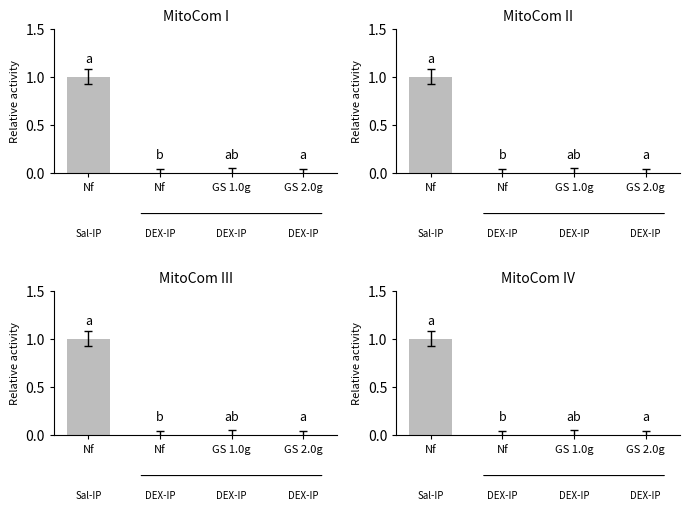

The value at GS 2.0g is 0. True or false?

False